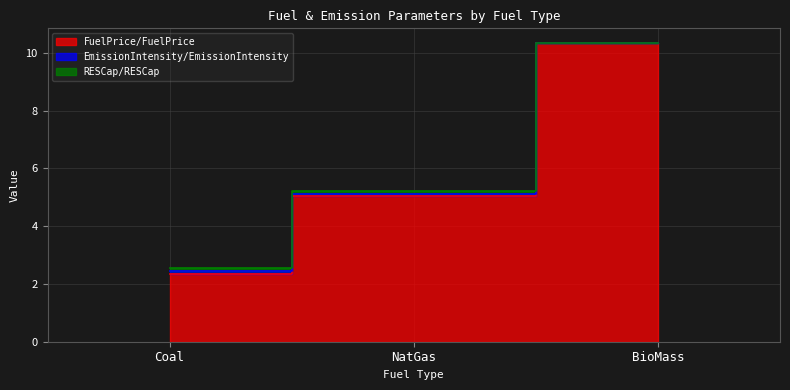

What is the lowest value of the FuelPrice/FuelPrice series?

2.4